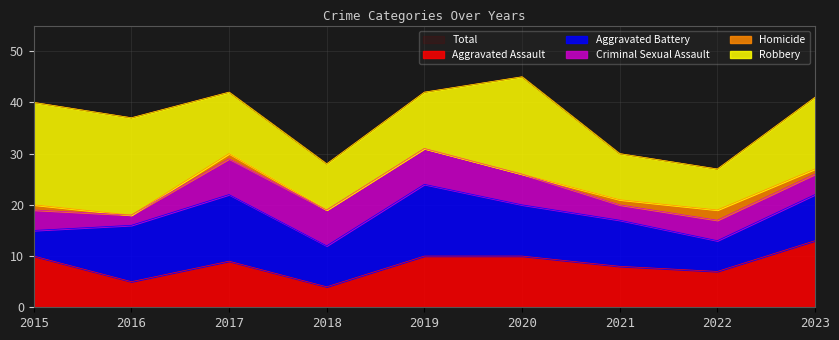

At which category does Aggravated Battery reach its first local valley?

2018